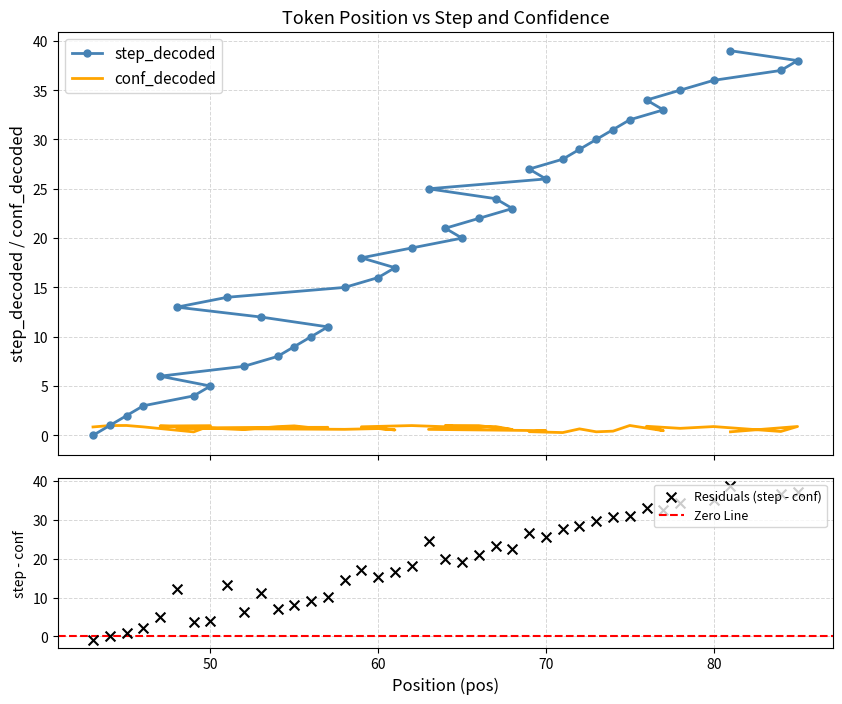

What are all the series names shown in the legend?

step_decoded, conf_decoded